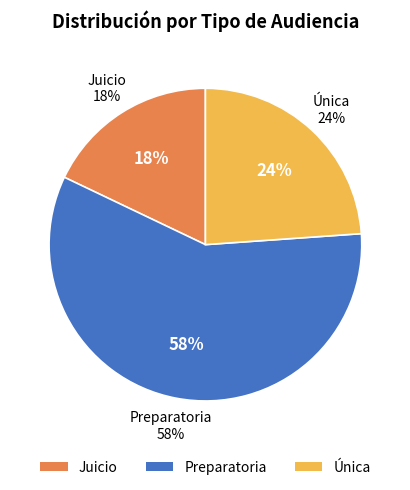

Do Audiencia Preparatoria and Audiencia Única together represent more than half of the pie?

Yes